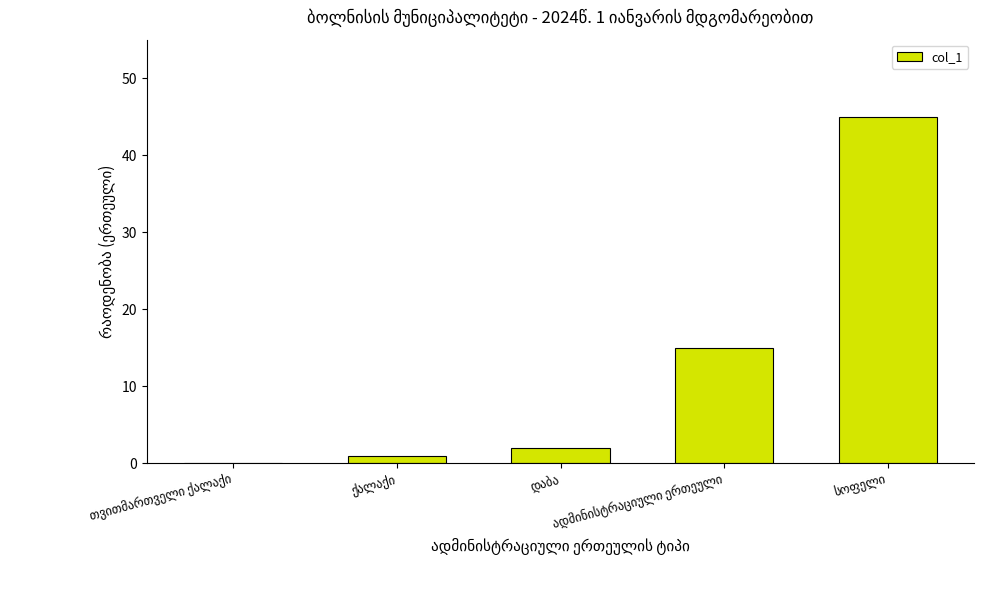

How many series are shown in this chart?

1